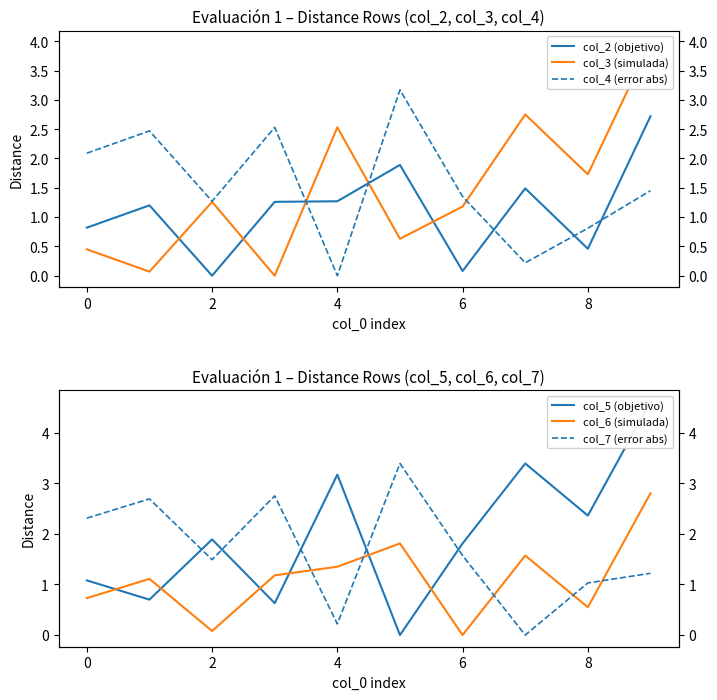

Which series has the largest total across all categories?

col_5 (objetivo)